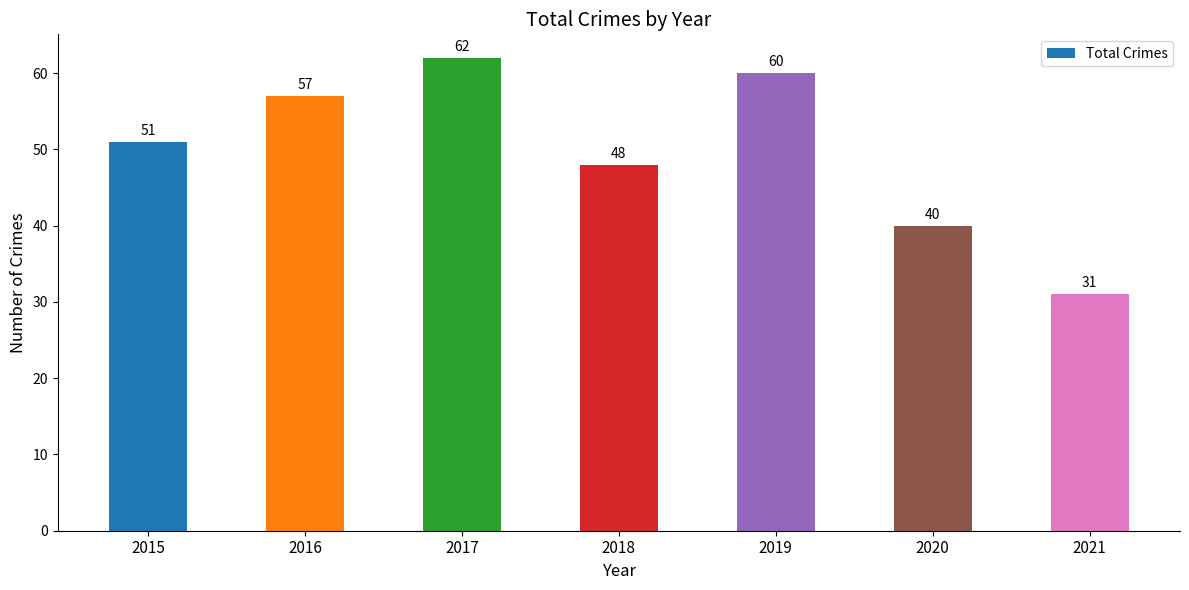

Approximately how many times larger is the value at 2018 compared to 2016?

0.8